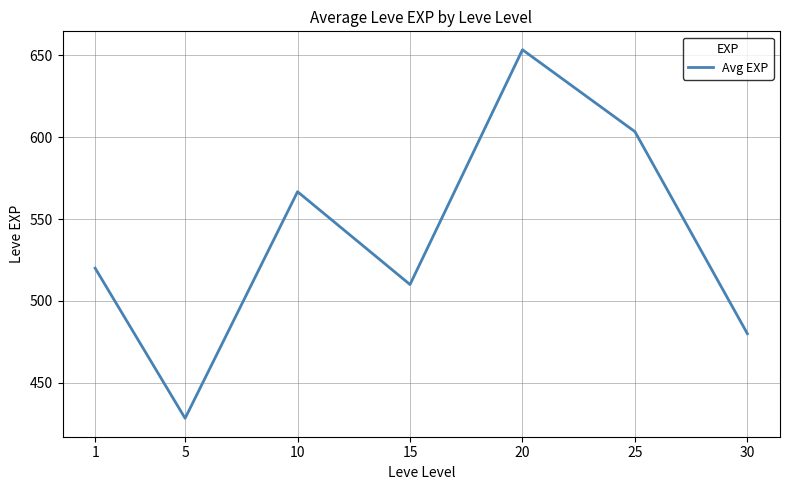

Which label corresponds to the largest value in the chart?

20